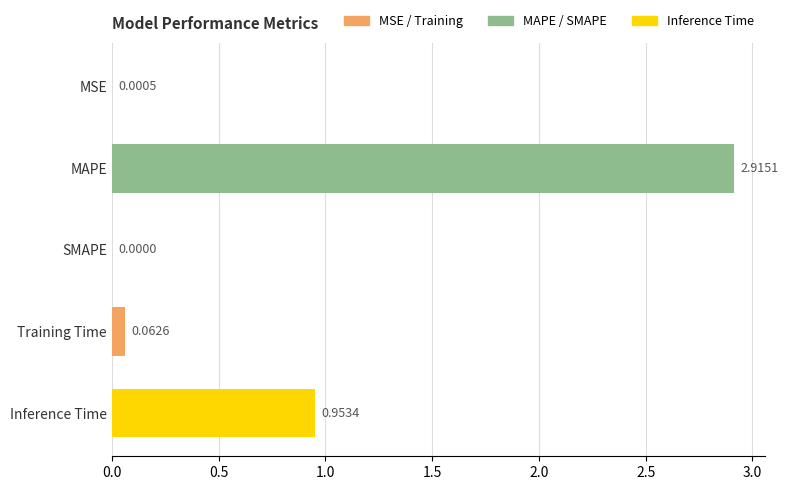

At which label is the value closest to 1?

Inference Time